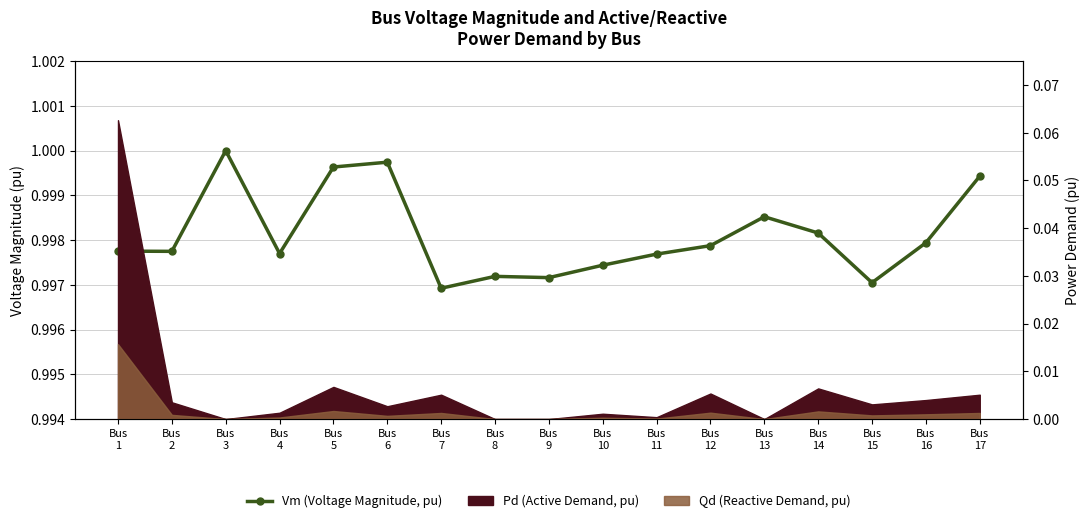

Which label corresponds to the largest value in the chart?

Bus
3